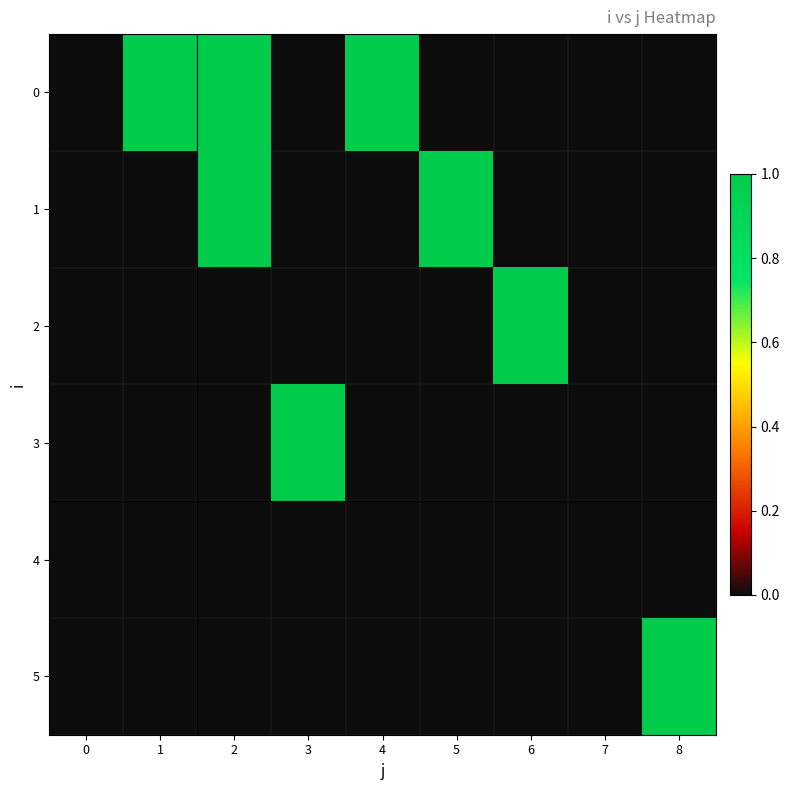

What is the total value across all series at 3?

1